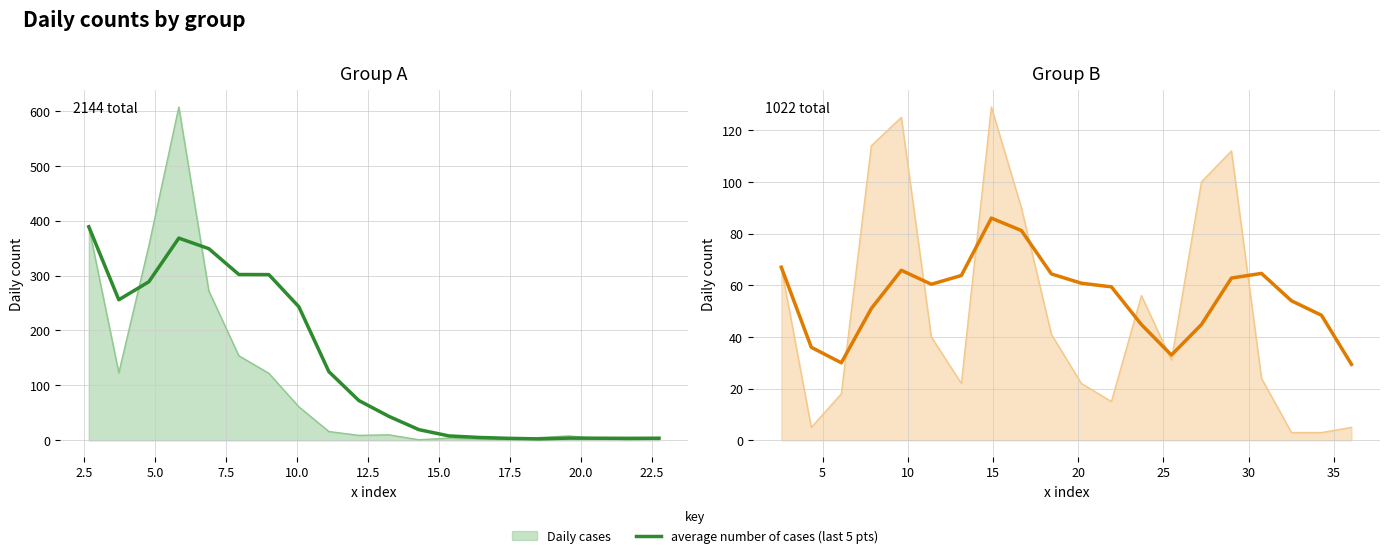

Reading left to right, extract all data points from this chart.

67.0	36.0	30.0	51.0	65.8	60.4	63.8	86.0	81.2	64.4	60.8	59.4	44.8	33.0	44.8	62.8	64.6	54.0	48.4	29.4